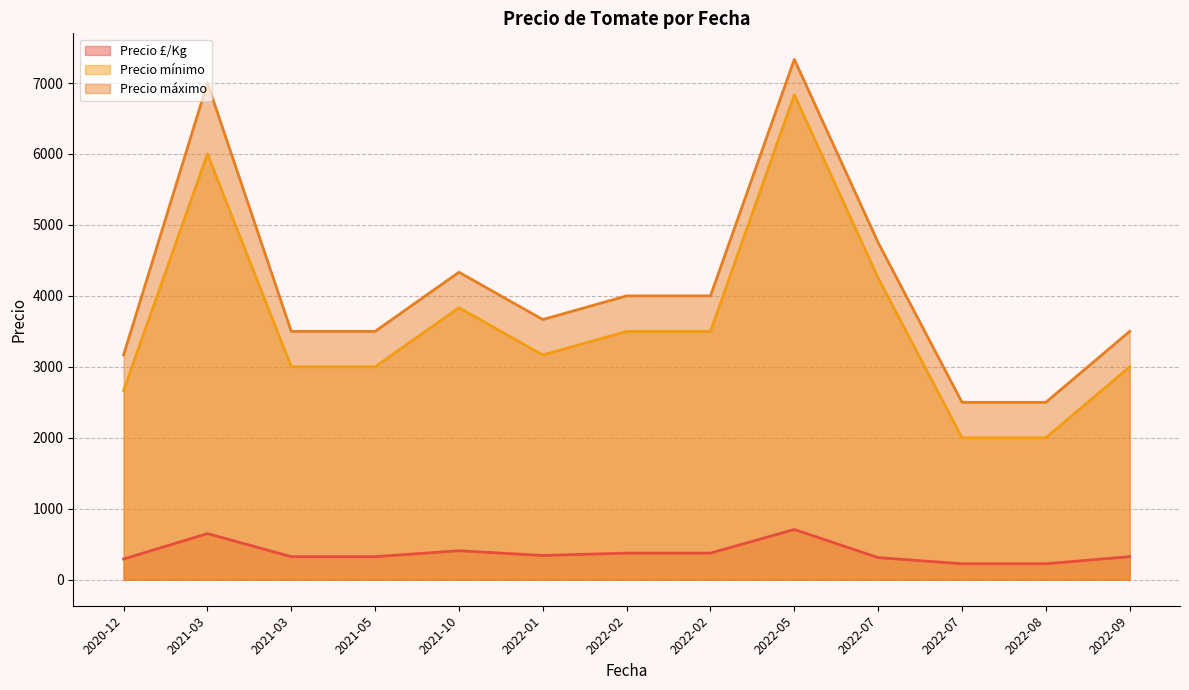

What is the difference between the second highest and minimum values in the Precio máximo series?

4500.0